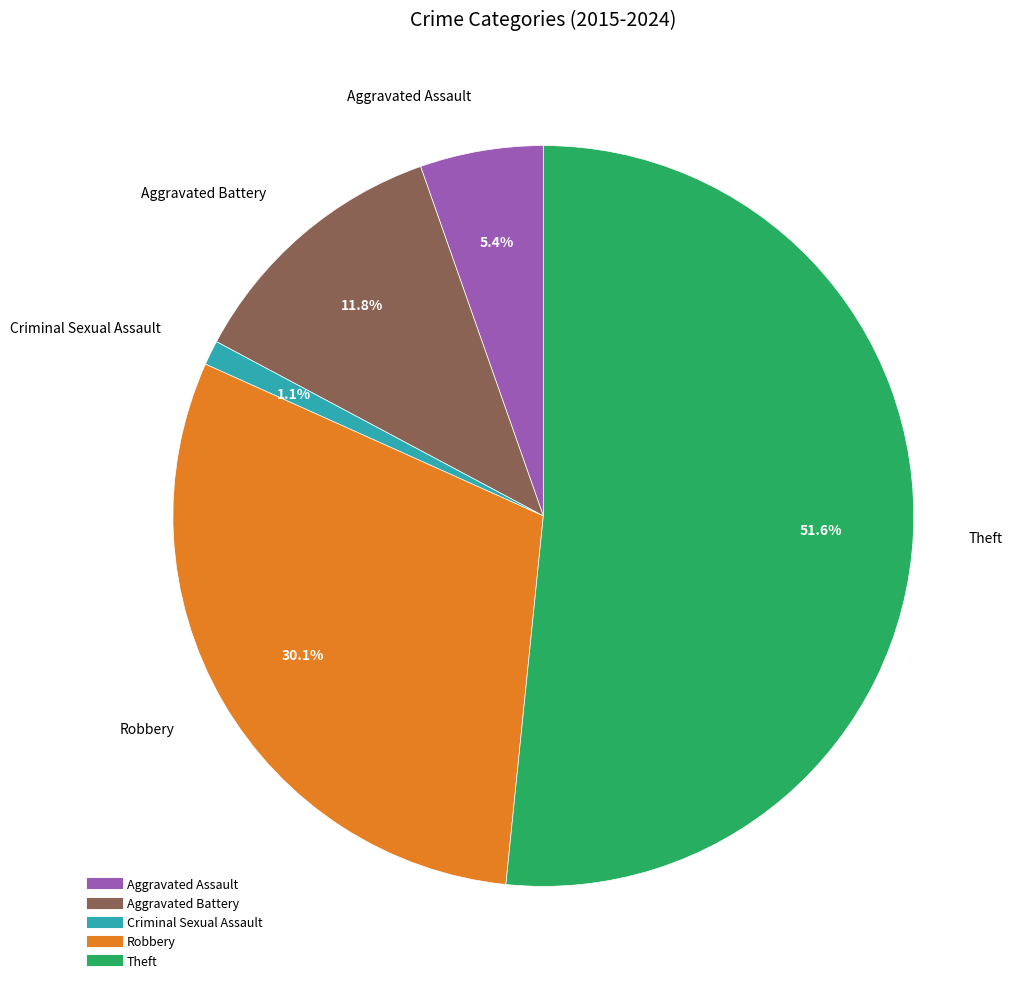

Combined, do Criminal Sexual Assault and Aggravated Battery account for over 50%?

No